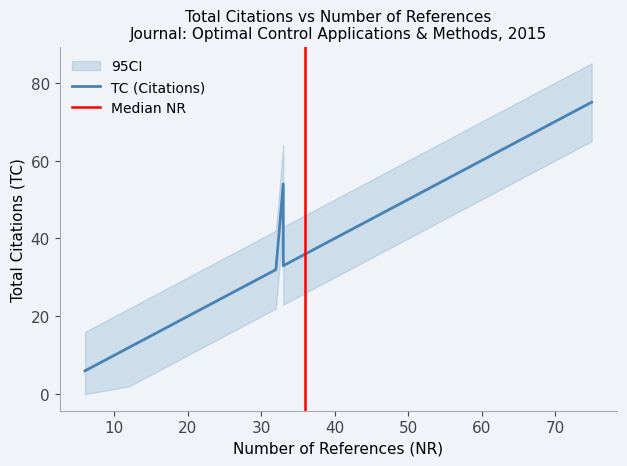

What is the label of the 28th point from the right?

21